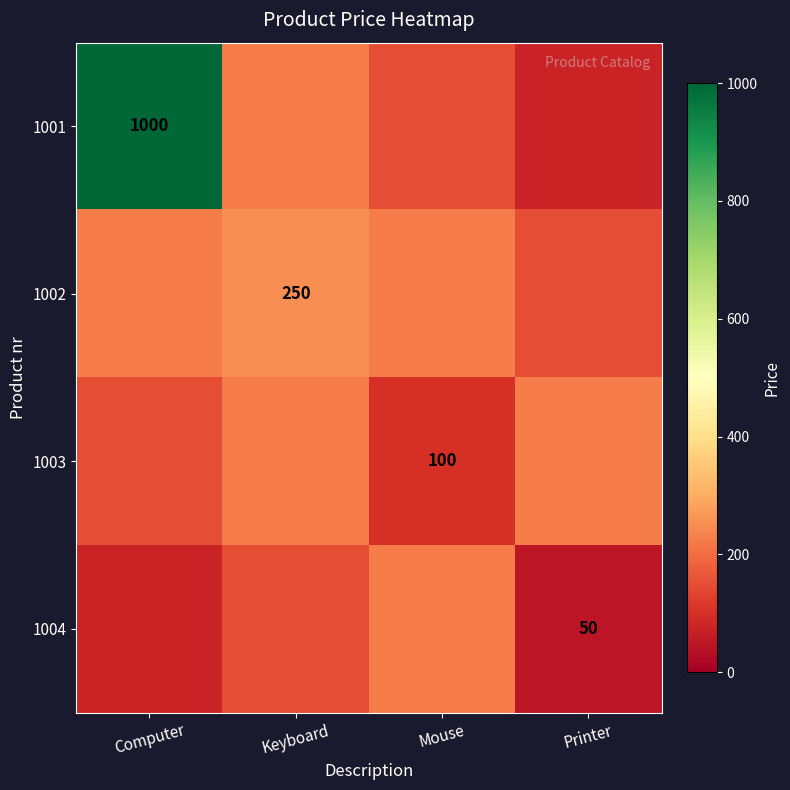

The 1004 series shows 50 at Printer. True or false?

True